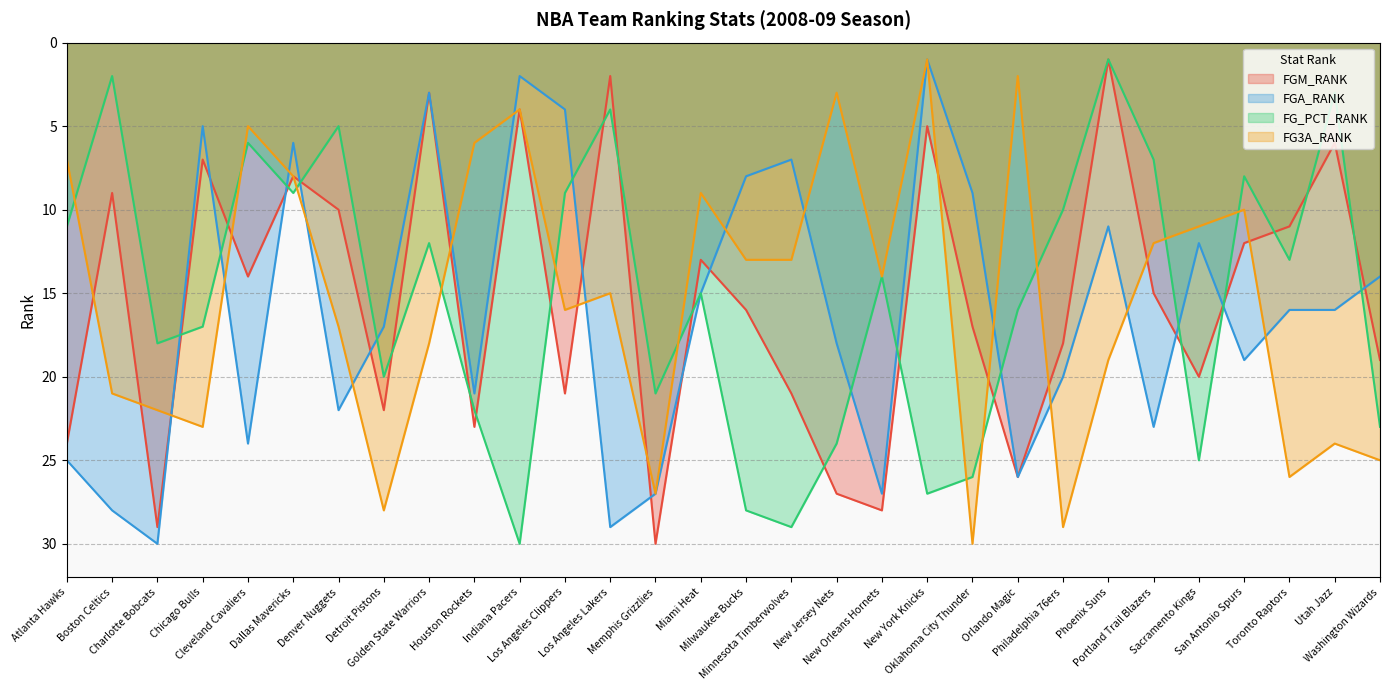

List the labels in order of FG3A_RANK value, smallest first.

New York Knicks, Orlando Magic, New Jersey Nets, Indiana Pacers, Cleveland Cavaliers, Houston Rockets, Atlanta Hawks, Dallas Mavericks, Miami Heat, San Antonio Spurs, Sacramento Kings, Portland Trail Blazers, Milwaukee Bucks, Minnesota Timberwolves, New Orleans Hornets, Los Angeles Lakers, Los Angeles Clippers, Denver Nuggets, Golden State Warriors, Phoenix Suns, Boston Celtics, Charlotte Bobcats, Chicago Bulls, Utah Jazz, Washington Wizards, Toronto Raptors, Memphis Grizzlies, Detroit Pistons, Philadelphia 76ers, Oklahoma City Thunder